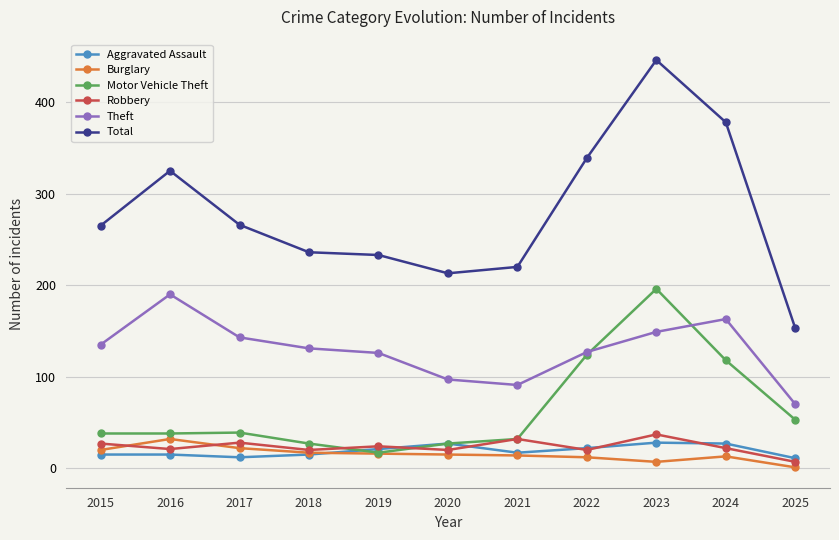

Which series has the largest total across all categories?

Total